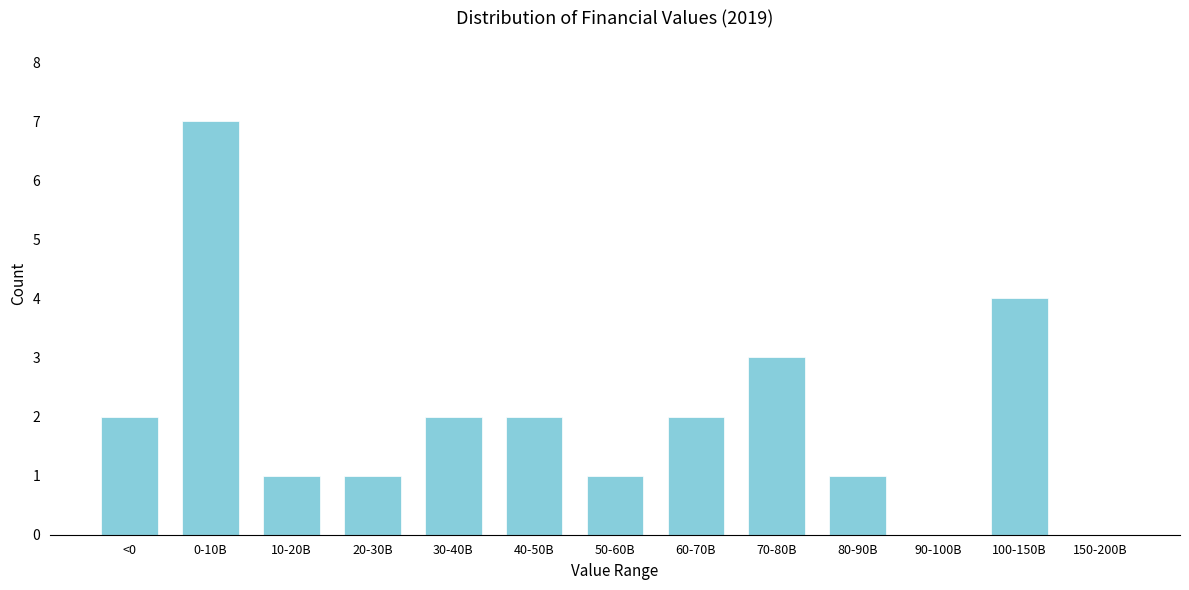

Reading left to right, transcribe all the data shown in this chart.

<0=2	0-10B=7	10-20B=1	20-30B=1	30-40B=2	40-50B=2	50-60B=1	60-70B=2	70-80B=3	80-90B=1	90-100B=0	100-150B=4	150-200B=0